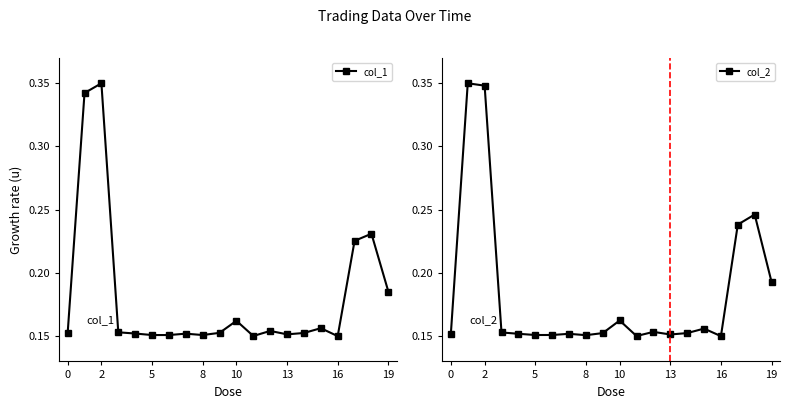

What is the minimum value for col_2?

0.1